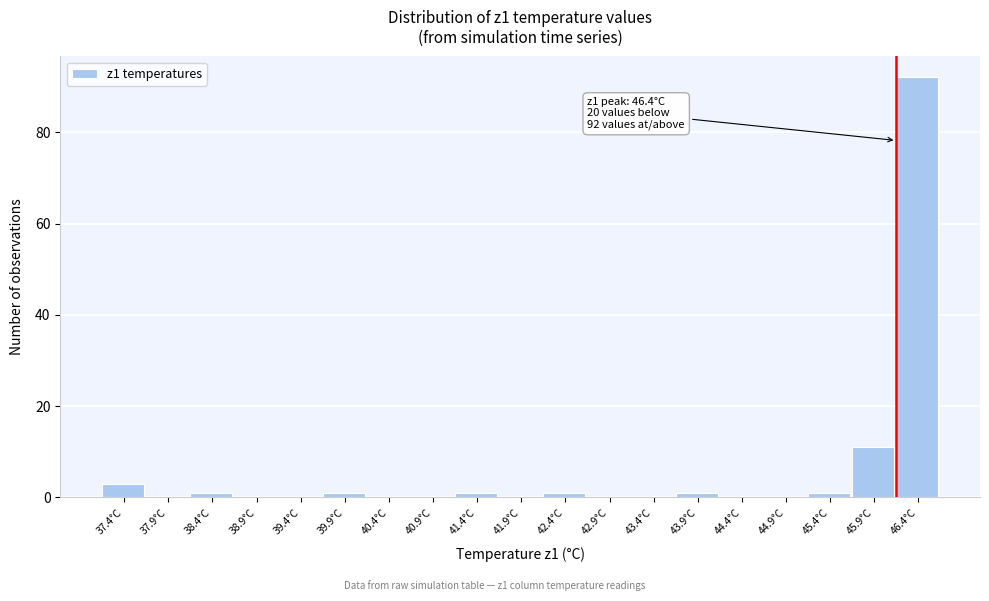

Reading right to left, extract all data points from this chart.

46.4°C=92	45.9°C=11	45.4°C=1	44.9°C=0	44.4°C=0	43.9°C=1	43.4°C=0	42.9°C=0	42.4°C=1	41.9°C=0	41.4°C=1	40.9°C=0	40.4°C=0	39.9°C=1	39.4°C=0	38.9°C=0	38.4°C=1	37.9°C=0	37.4°C=3